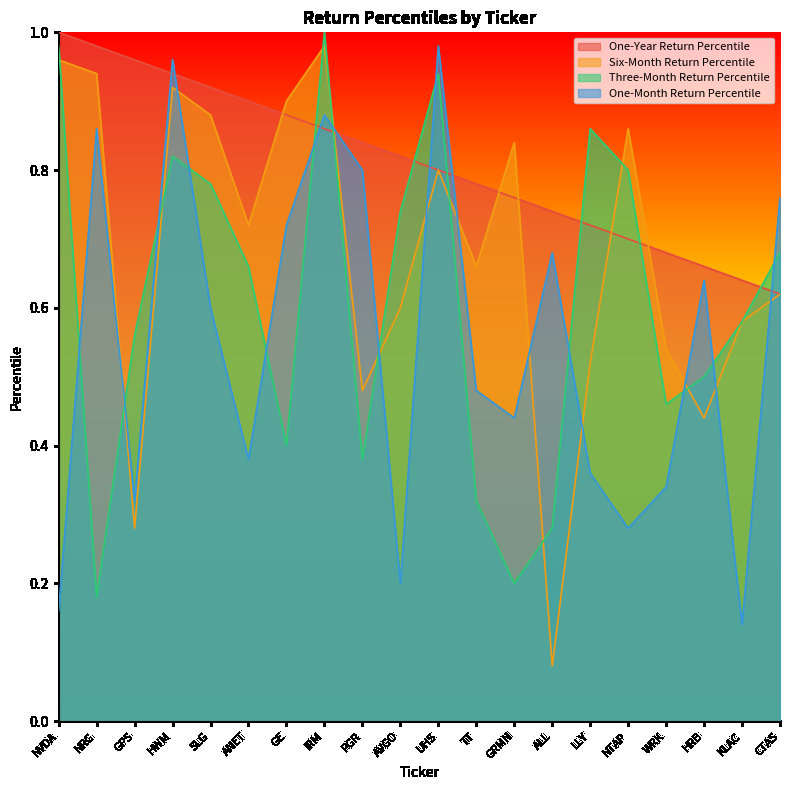

Which series changed the most between NVDA and CTAS?

One-Month Return Percentile